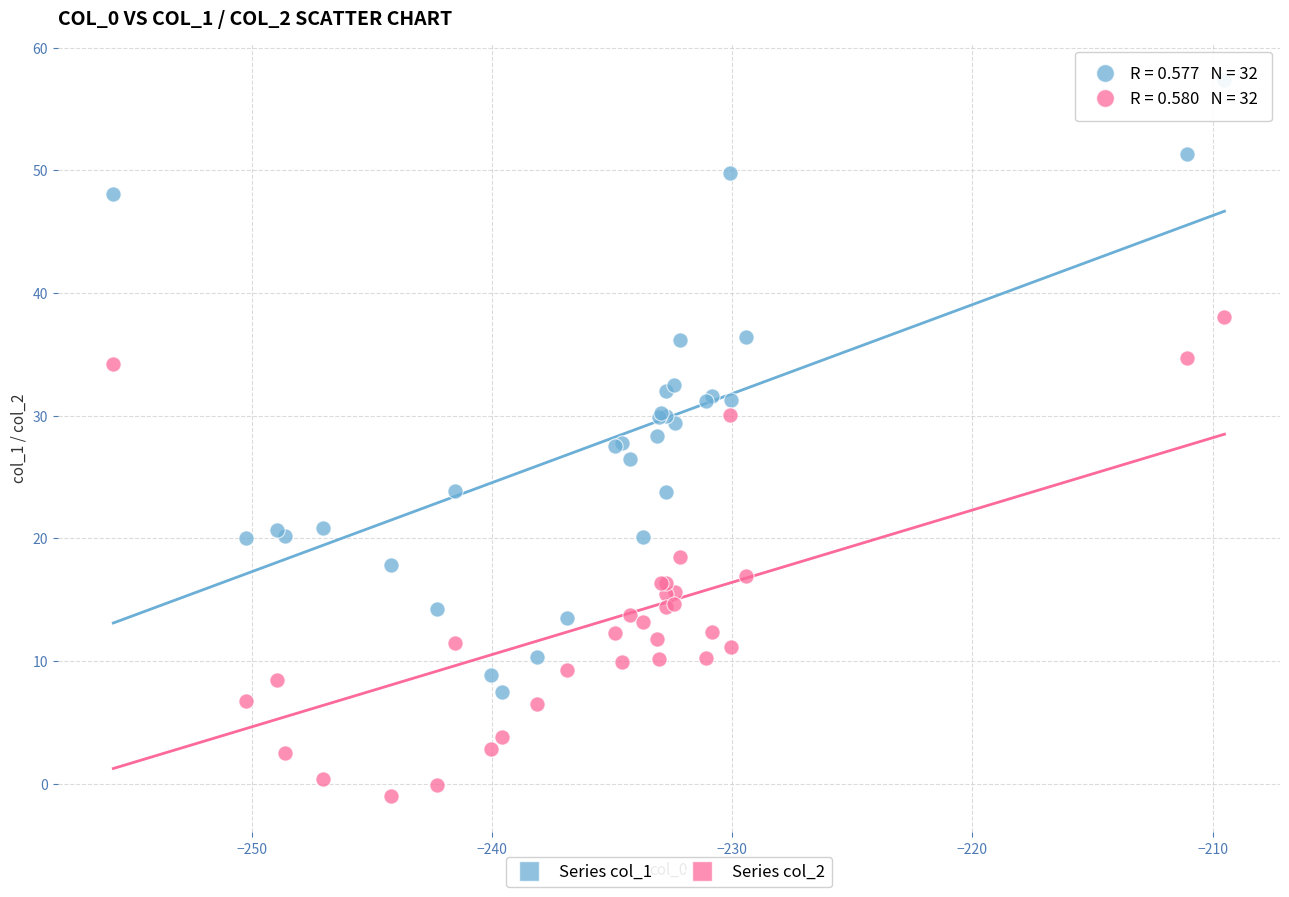

What is the X range (max minus min) for the scatter plot?

46.3